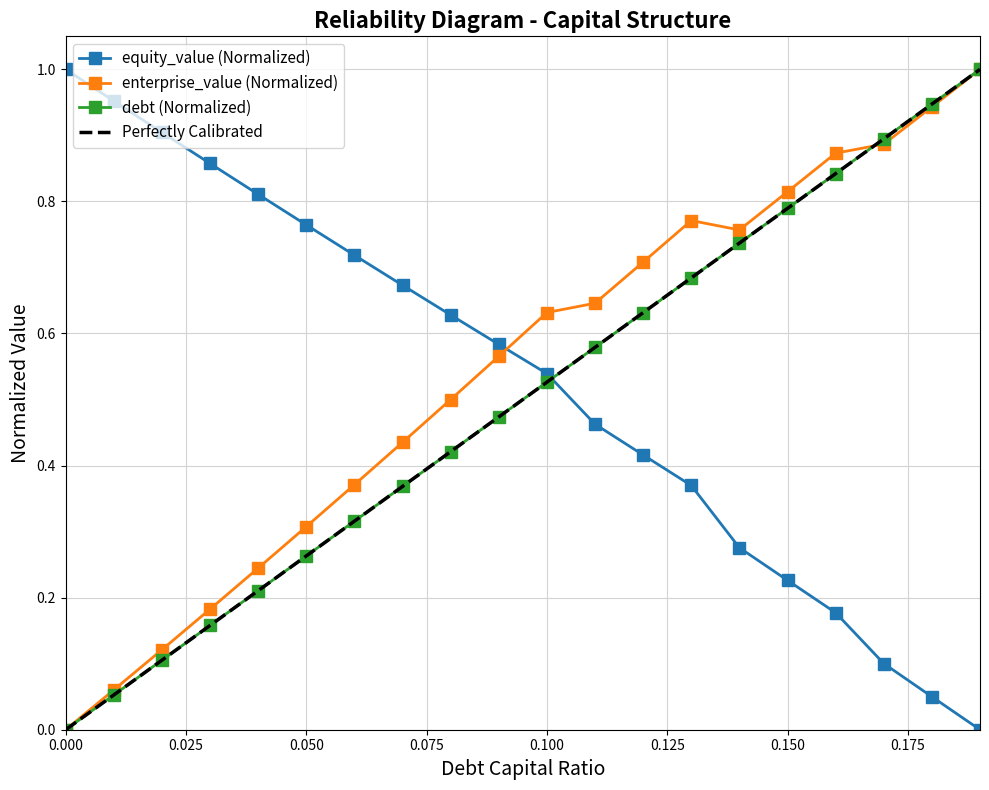

Which has a higher value, 0.12 or 0.19?

0.19